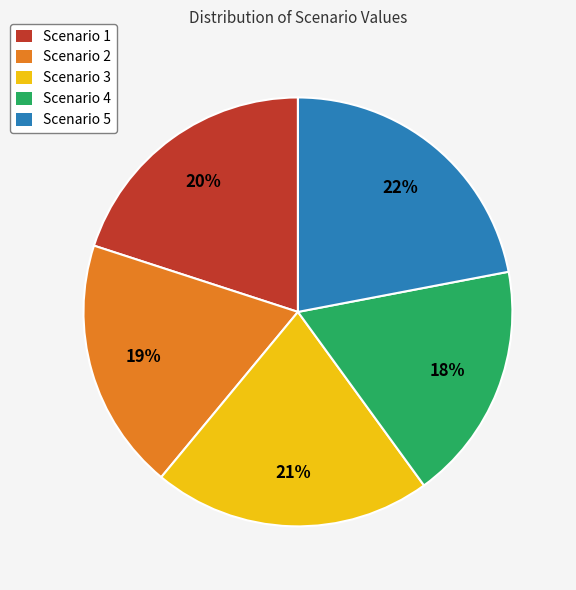

Which slice is the smallest?

Scenario 4